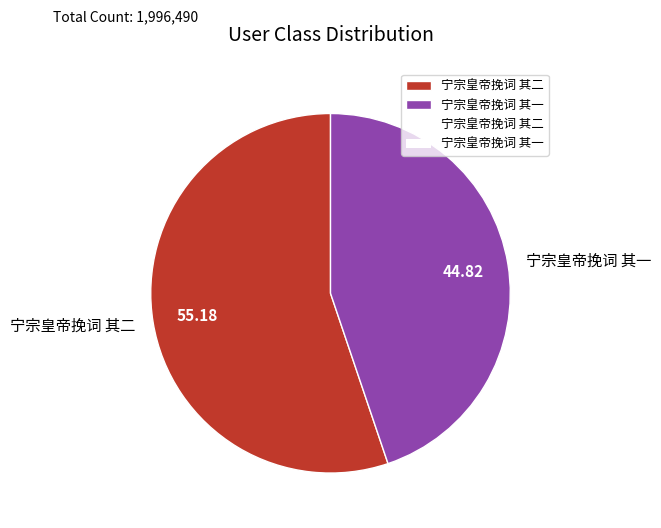

Does 宁宗皇帝挽词 其二 account for over 50% of the chart?

Yes